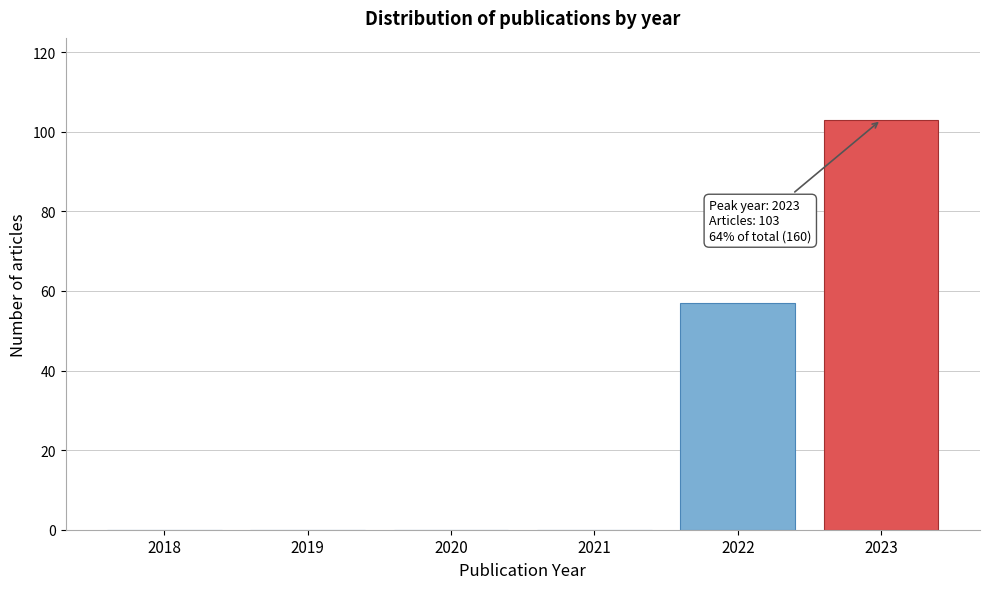

Reading left to right, what are all the values shown in this chart?

2018=0	2019=0	2020=0	2021=0	2022=57	2023=103